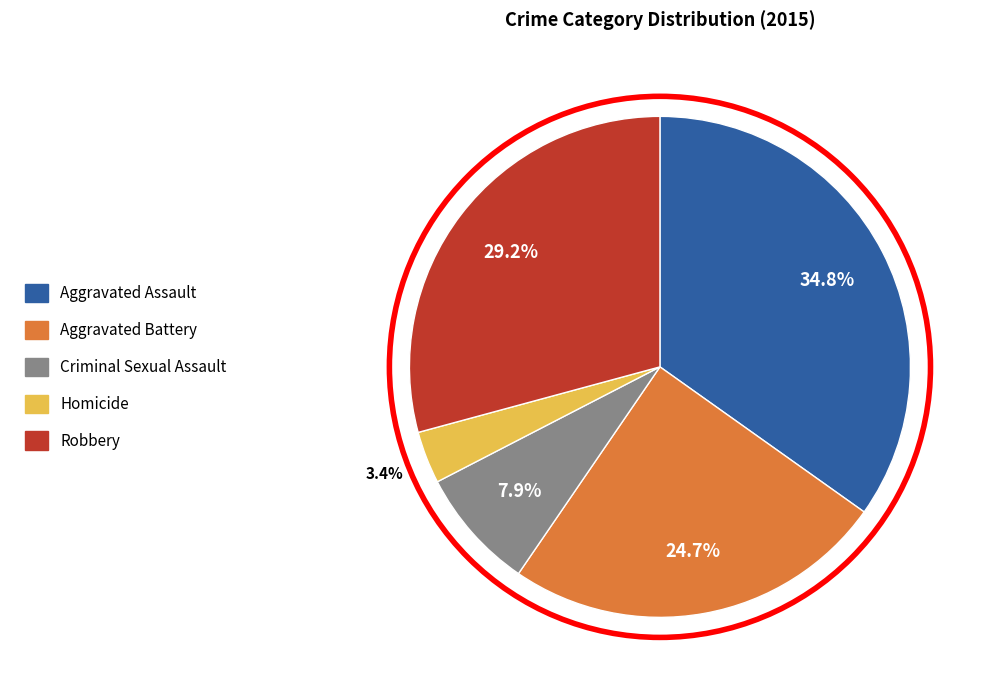

How many slices are in this pie chart?

5